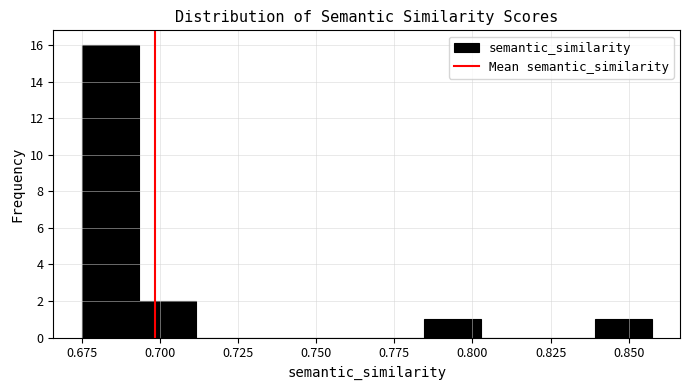

Read against the x-axis, roughly where is the centre of the tallest bar?

0.685